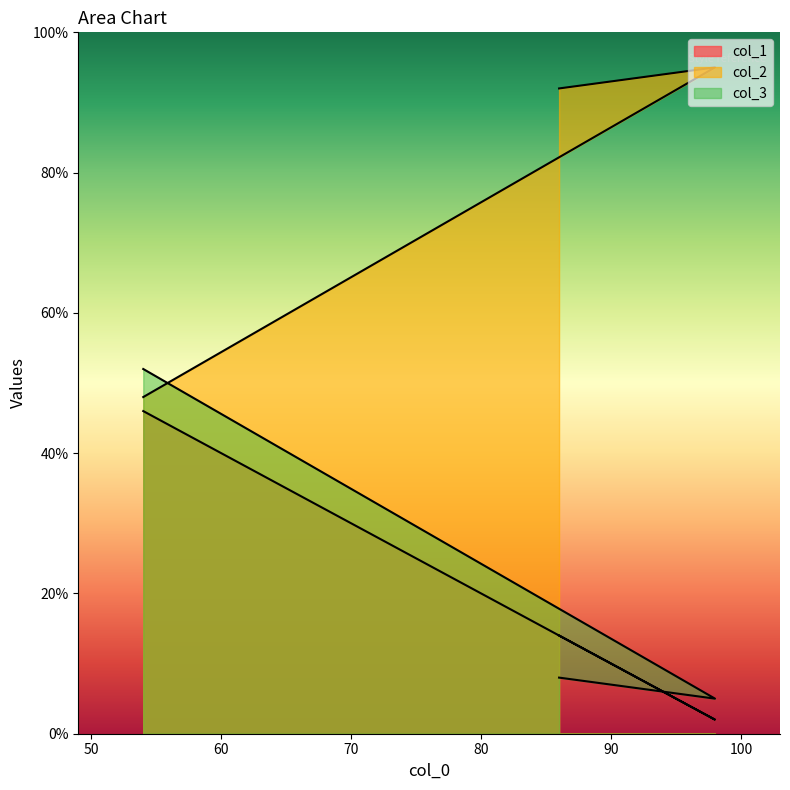

What is the highest value of the col_1 series?

46